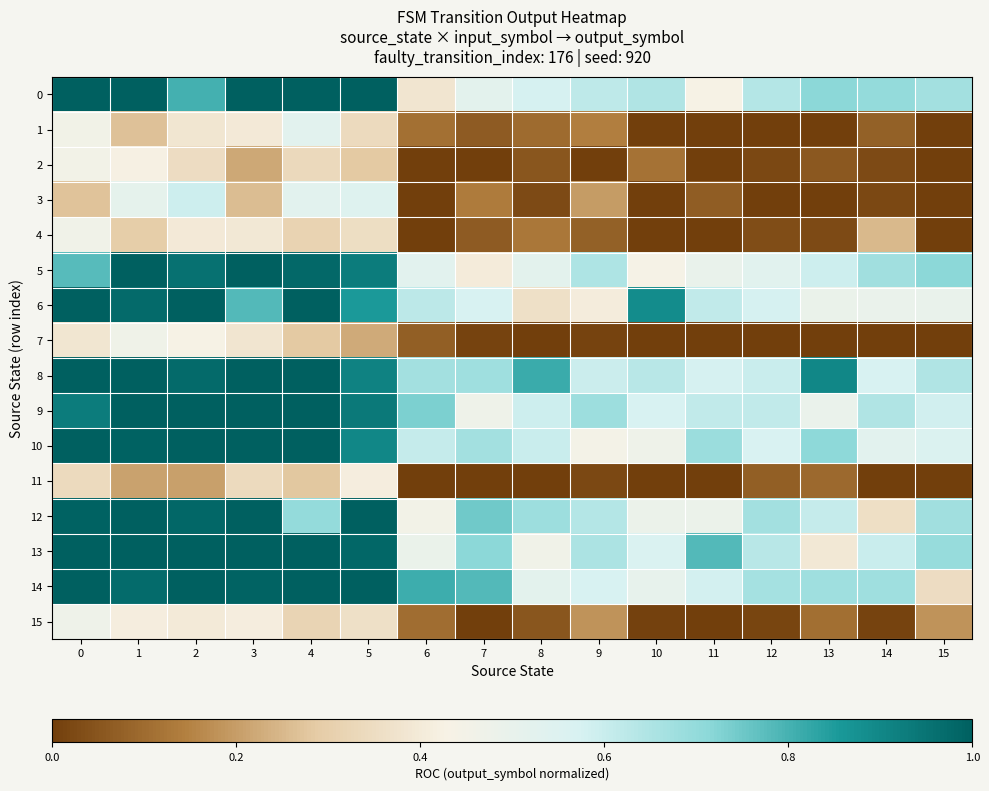

Rank the series by their maximum value, from highest to lowest.

row_0, row_5, row_6, row_8, row_9, row_10, row_12, row_13, row_14, row_3, row_1, row_15, row_7, row_4, row_2, row_11